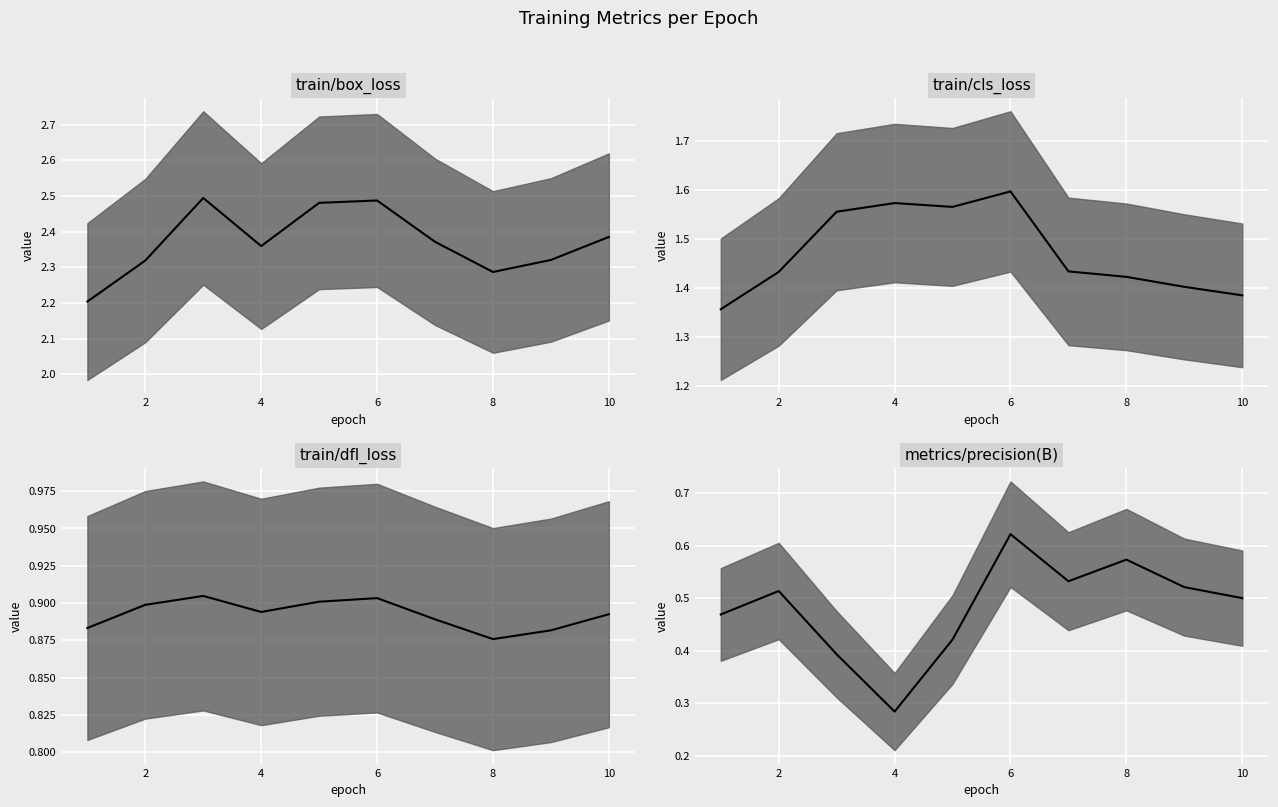

True or false: train/cls_loss and train/box_loss cross at least once.

False